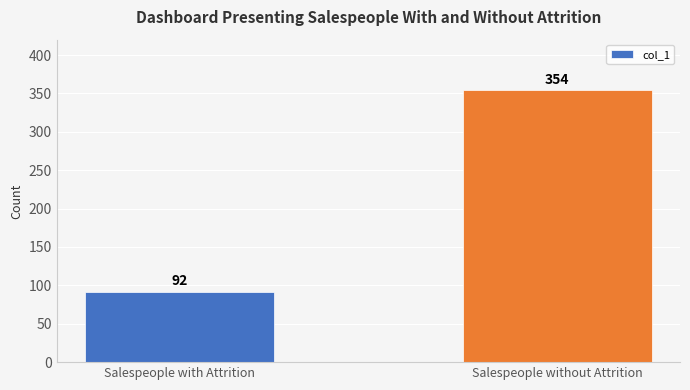

Reading left to right, what are all the values shown in this chart?

Salespeople with Attrition=92	Salespeople without Attrition=354